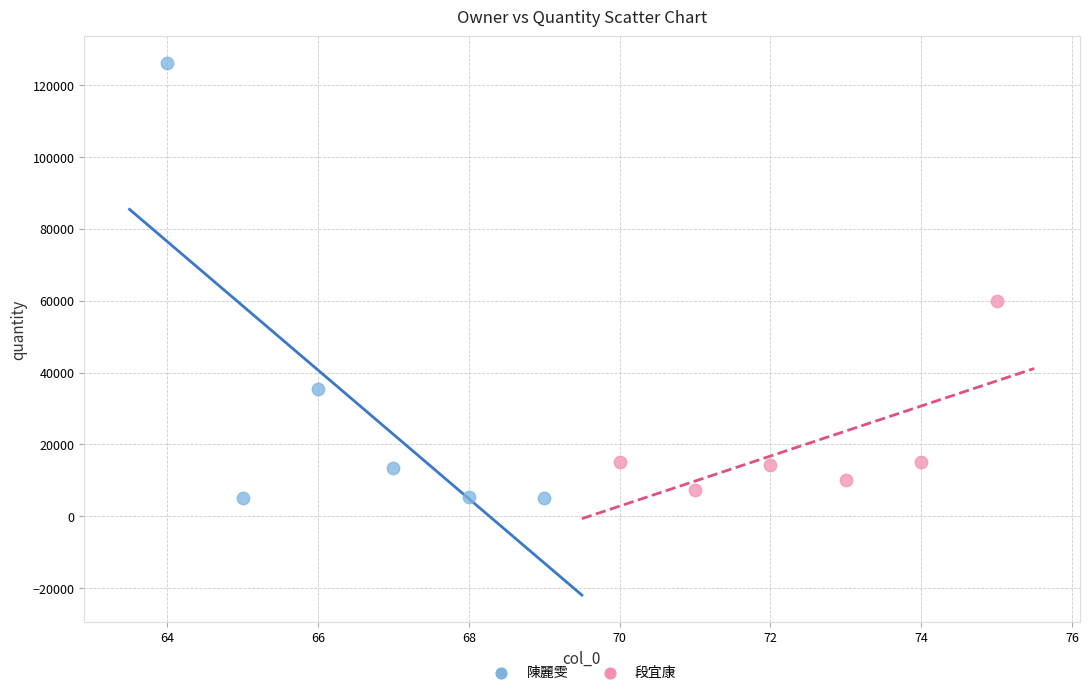

Which series contains the highest Y value?

陳麗雯